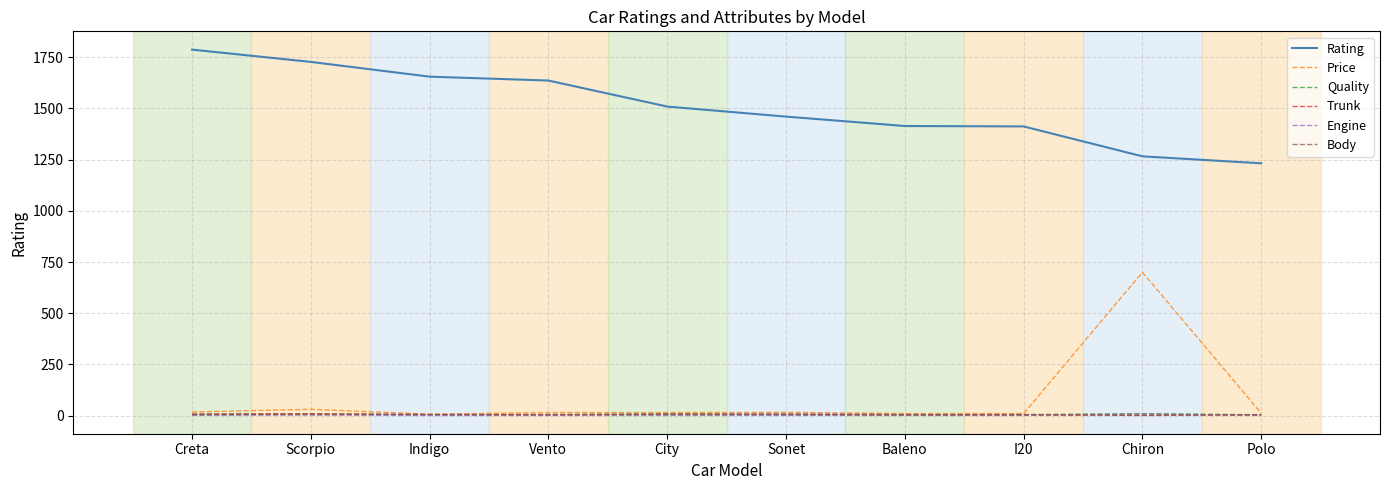

What position from the left is Baleno?

7